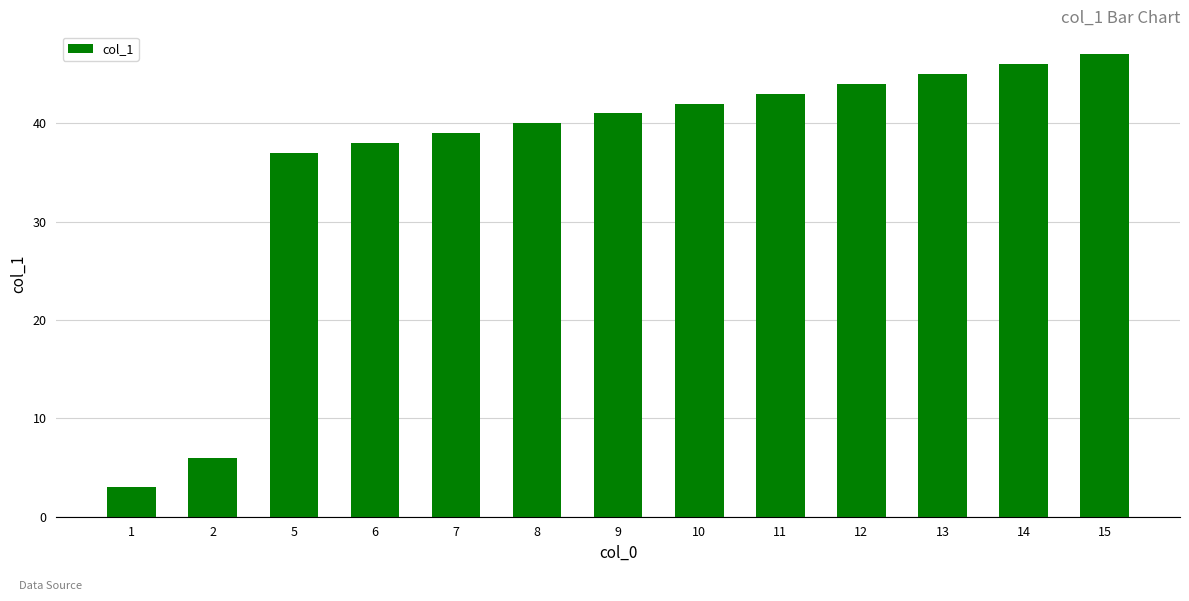

What is the ratio of the value at 2 to the value at 9?

0.1